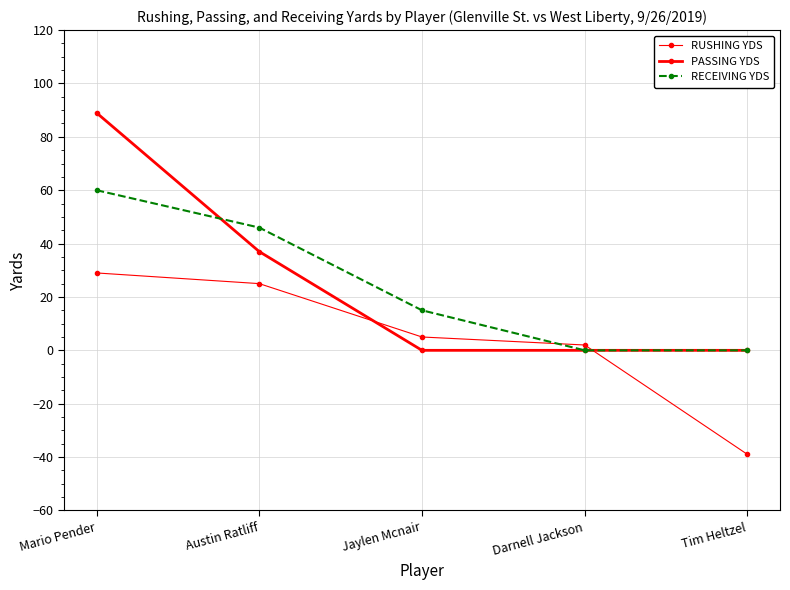

How many categories are shown in the chart?

5